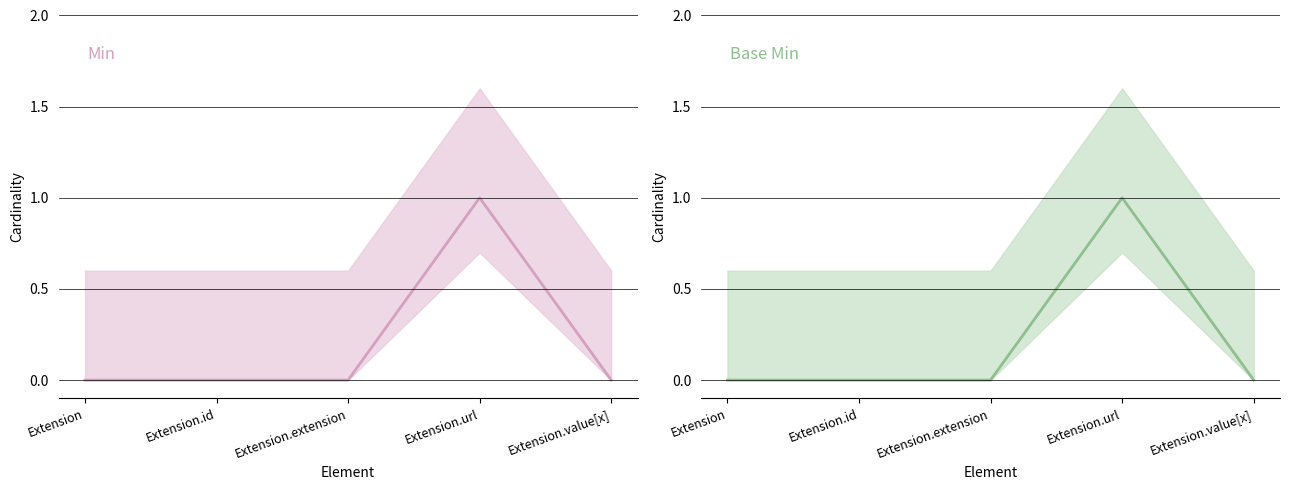

Reading right to left, extract all data points from this chart.

Min (line): 0	1	0	0	0
Base Min (line): 0	1	0	0	0